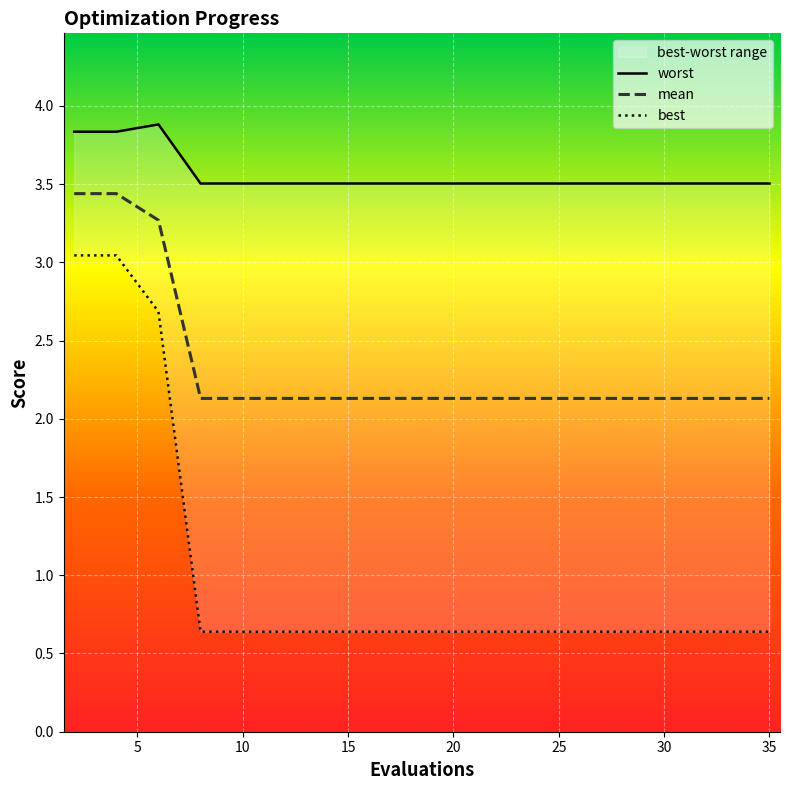

What is the highest value of the mean series?

3.4